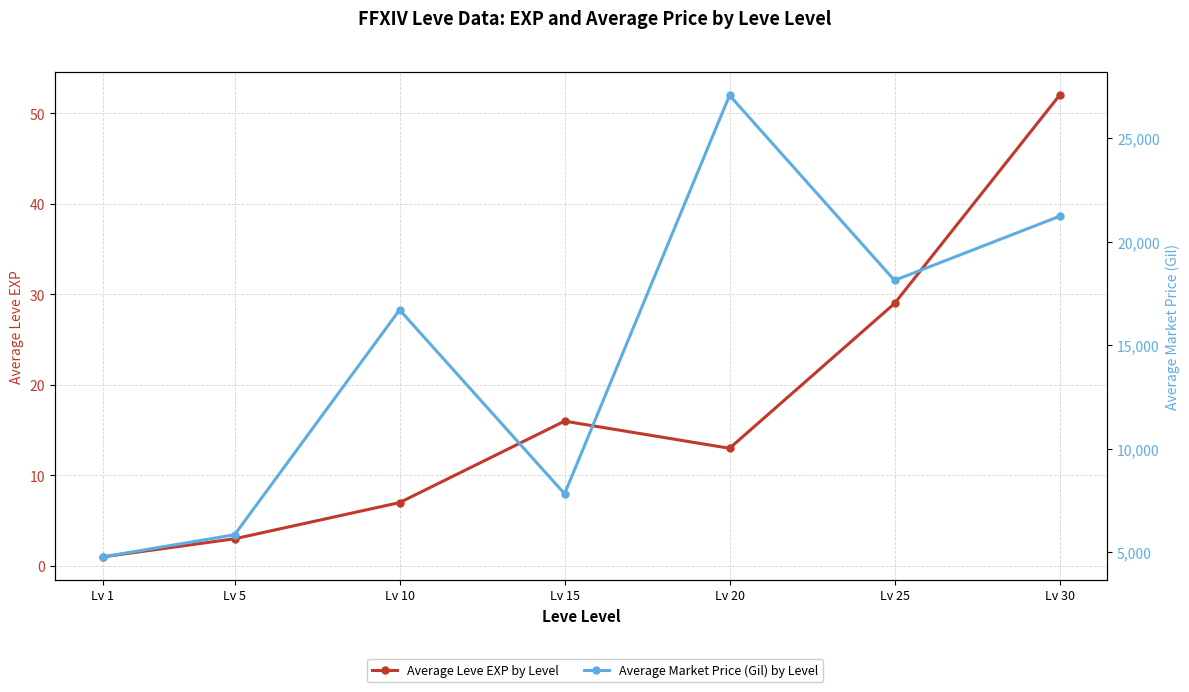

Reading left to right, what are all the values shown in this chart?

Average Leve EXP by Level: 1	3	7	16	13	29	52
Average Market Price (Gil) by Level: 4787	5855	16707	7833	27059	18130	21222